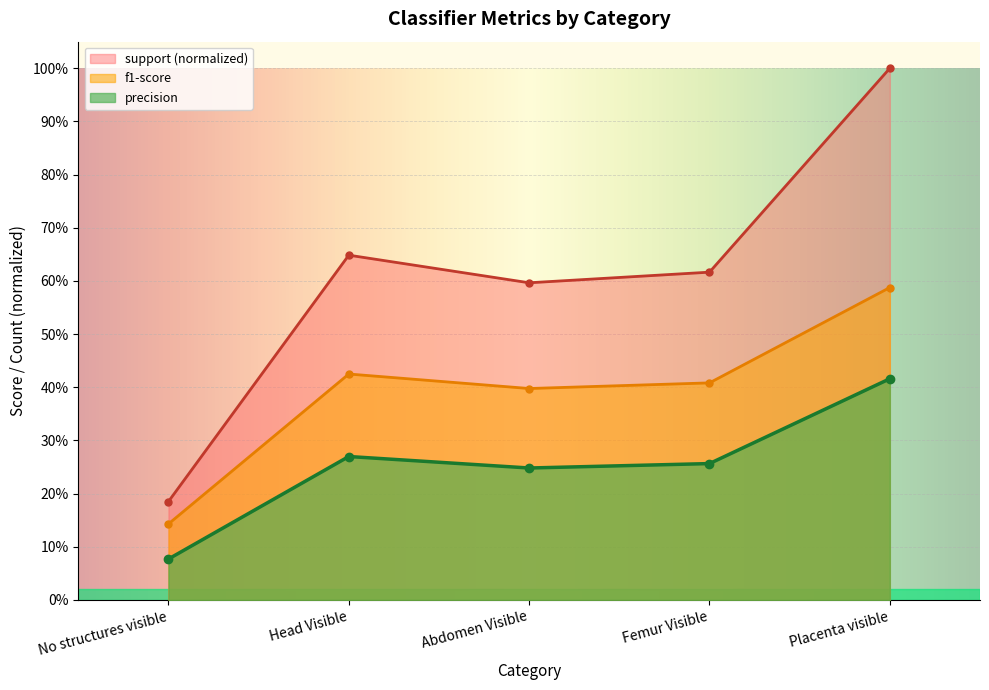

What position from the right is Head Visible?

4